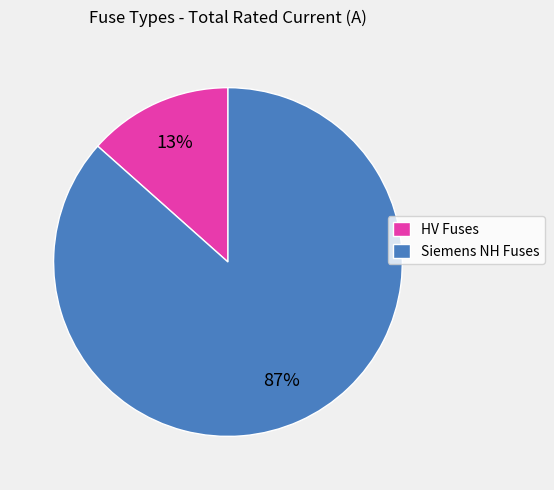

Does any single category account for the majority?

Yes